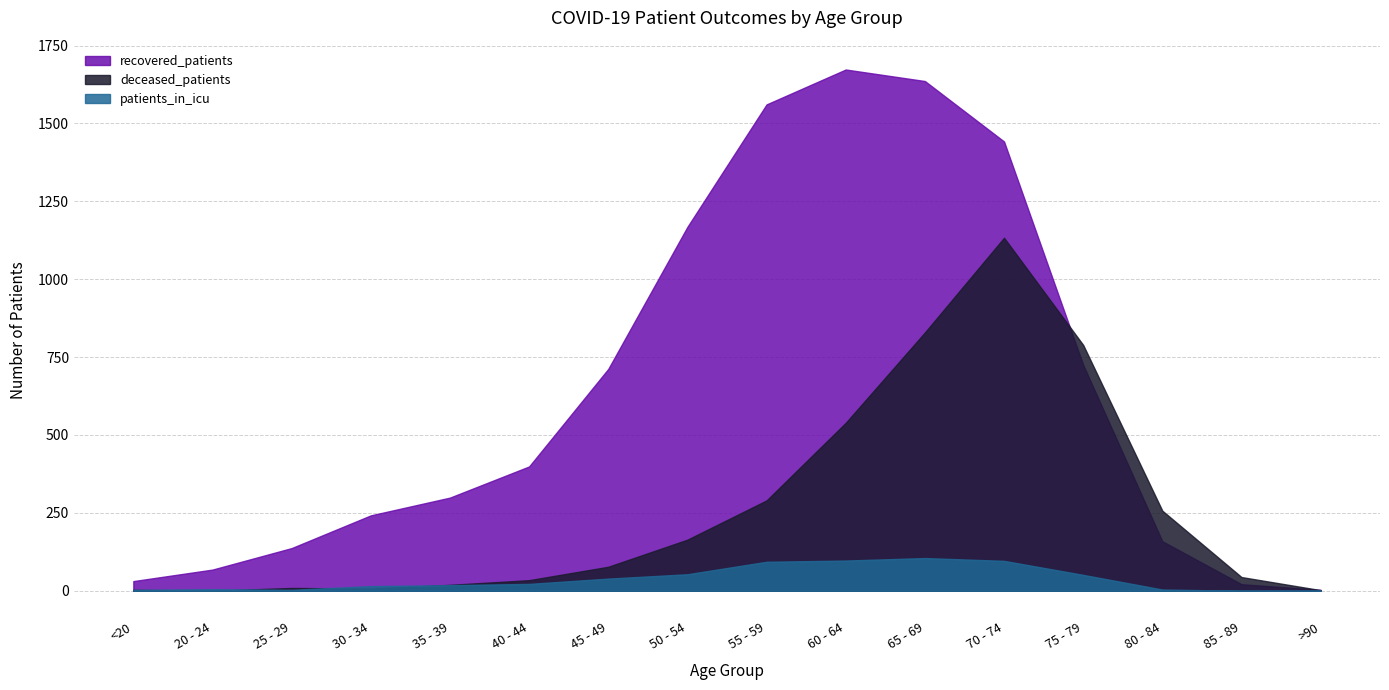

Rank the series at 30 - 34 from highest to lowest value.

recovered_patients, patients_in_icu, deceased_patients